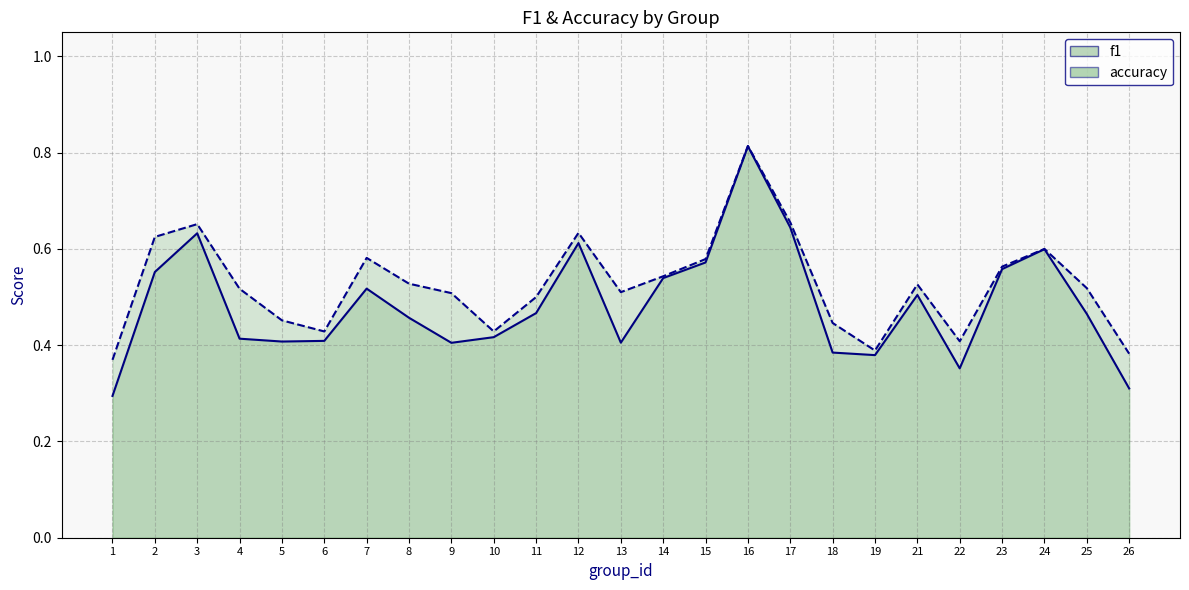

True or false: accuracy has a value of 0.6 at 6.

False